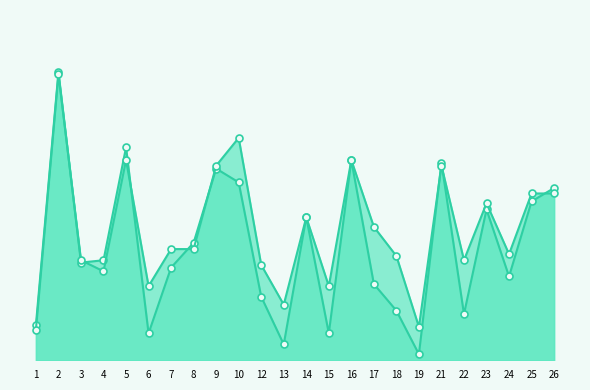

Is it true that accuracy equals 0.4 at 4?

False